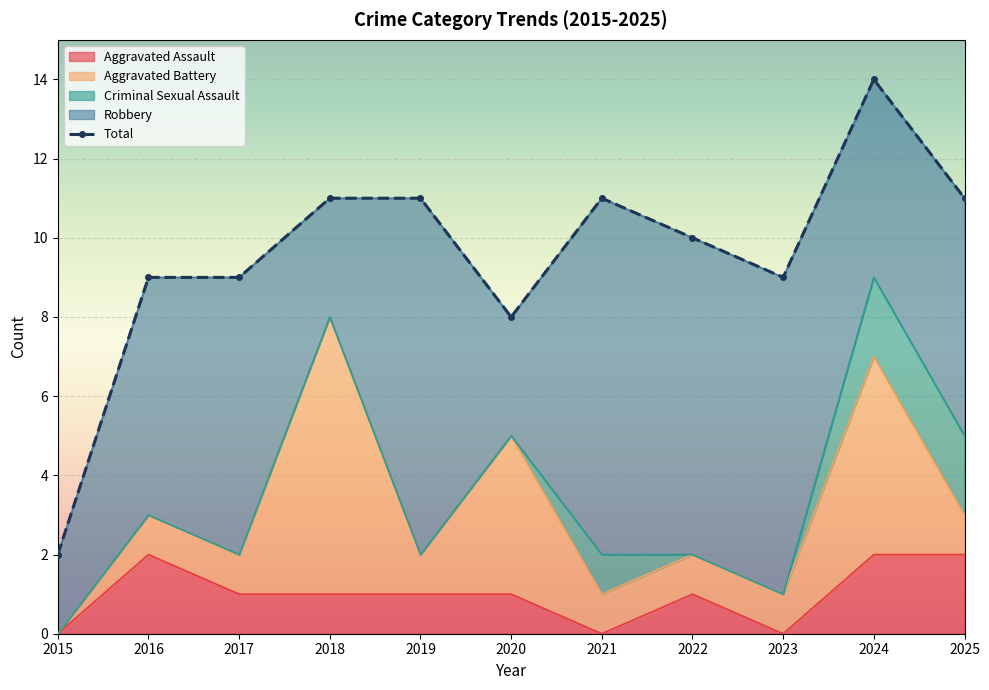

The value of Aggravated Assault at 2016 is 1. True or false?

False